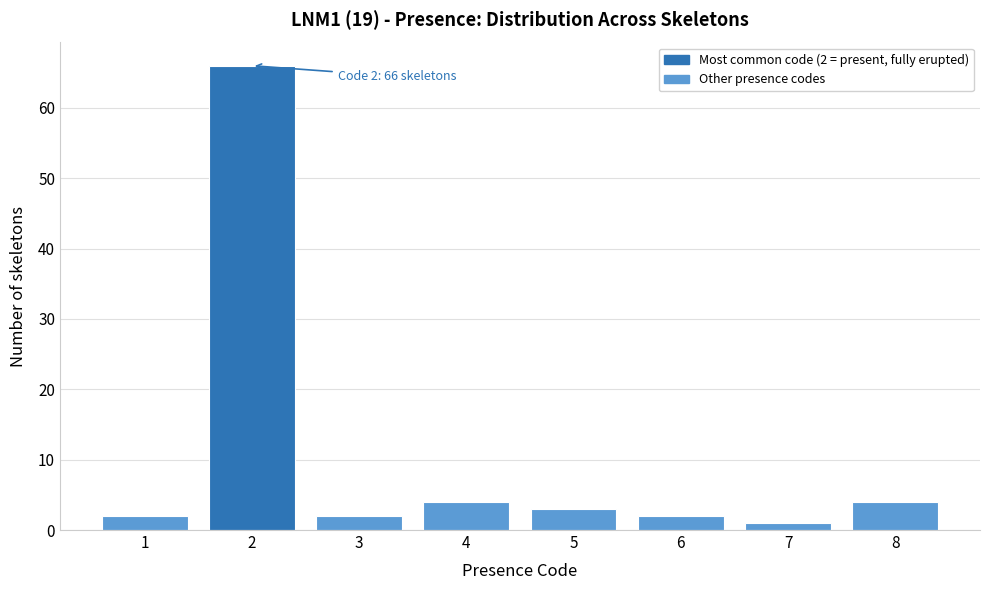

Reading right to left, extract all data points from this chart.

8=4	7=1	6=2	5=3	4=4	3=2	2=66	1=2